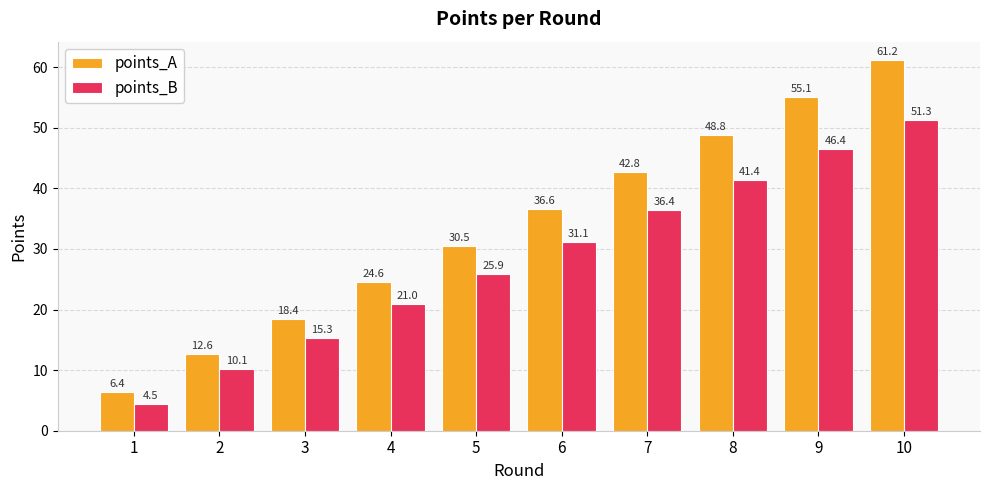

What are all the series names shown in the legend?

points_A, points_B